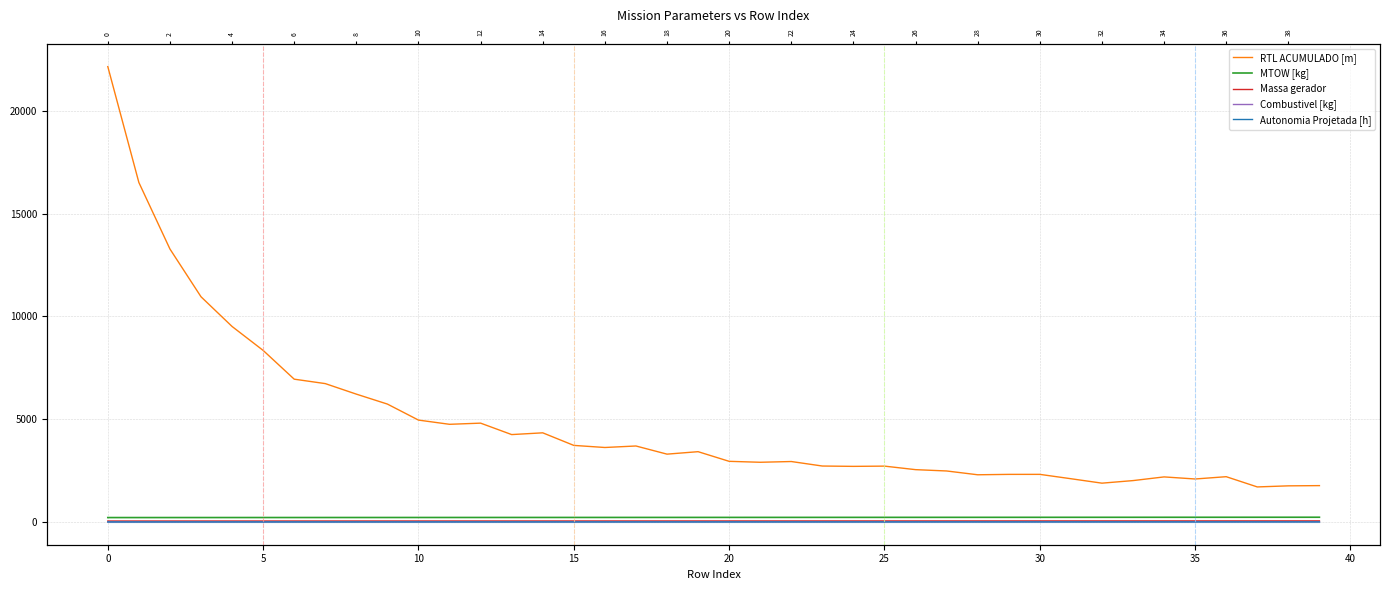

At which label does MTOW [kg] first exceed 221?

19